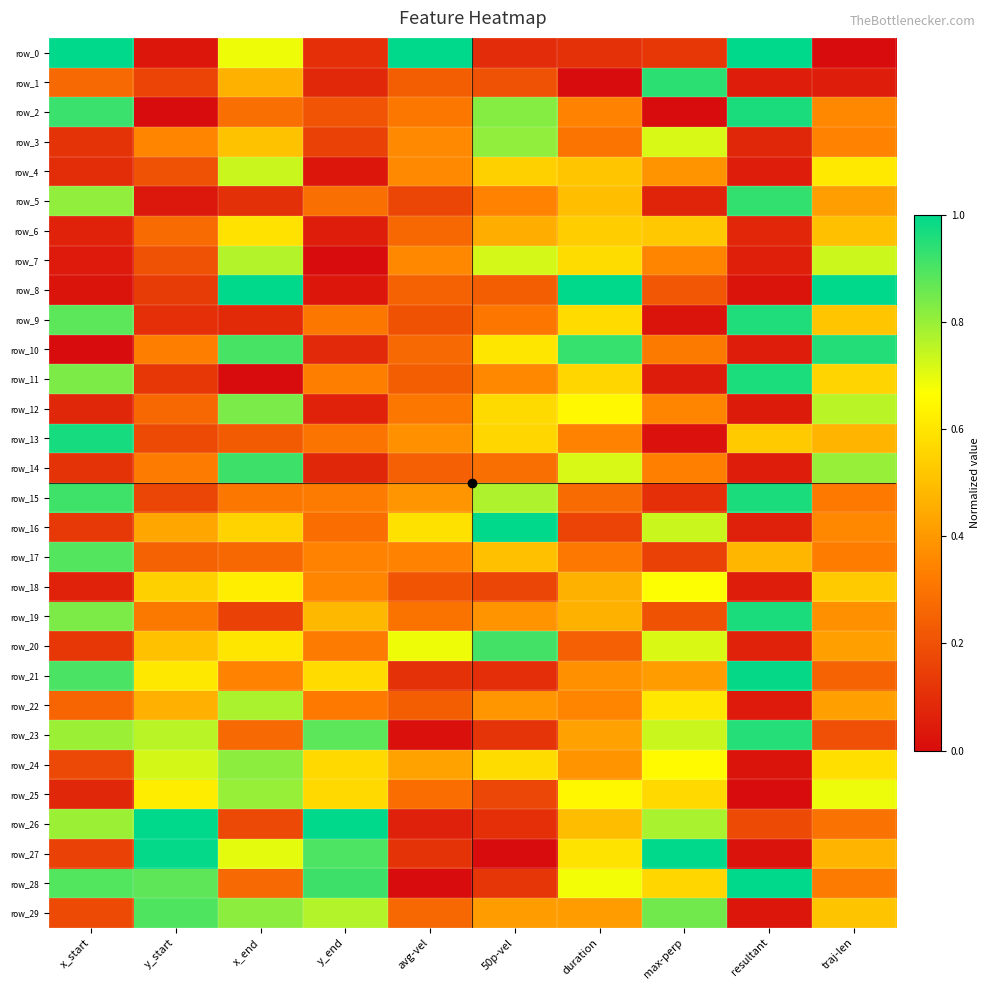

What is the spread (max minus min) of values at duration?

1.0